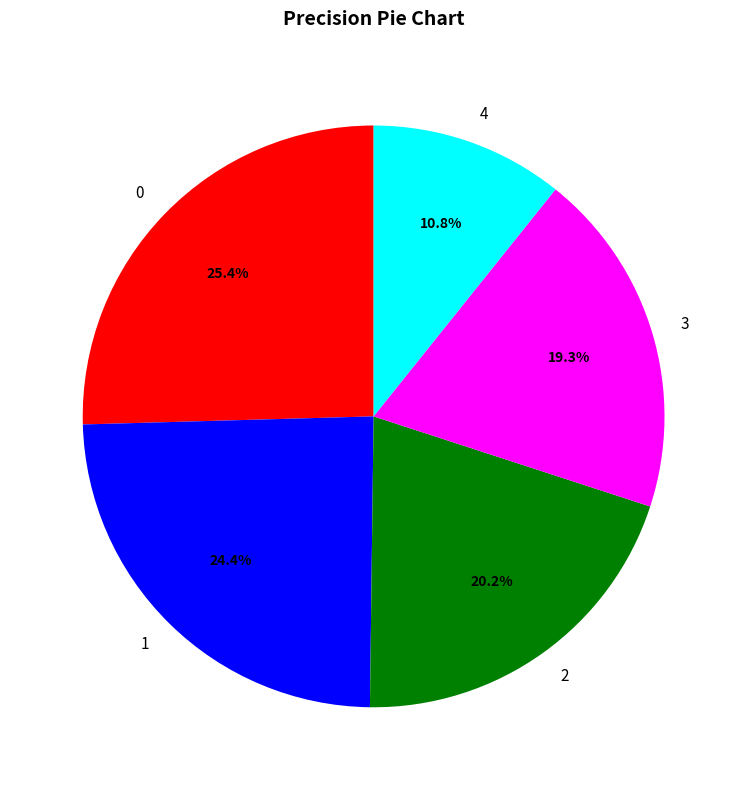

Does 1 account for over 50% of the chart?

No